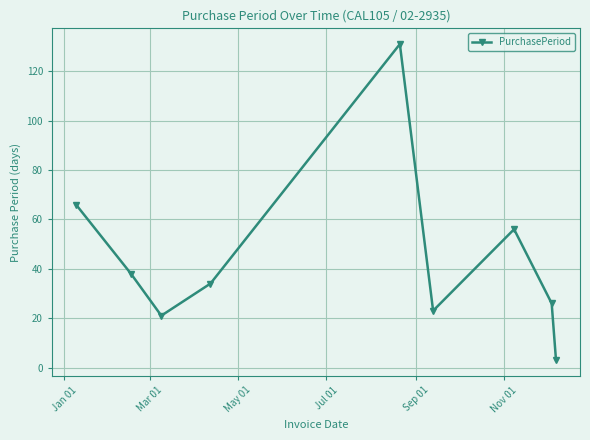

What is the average value?

44